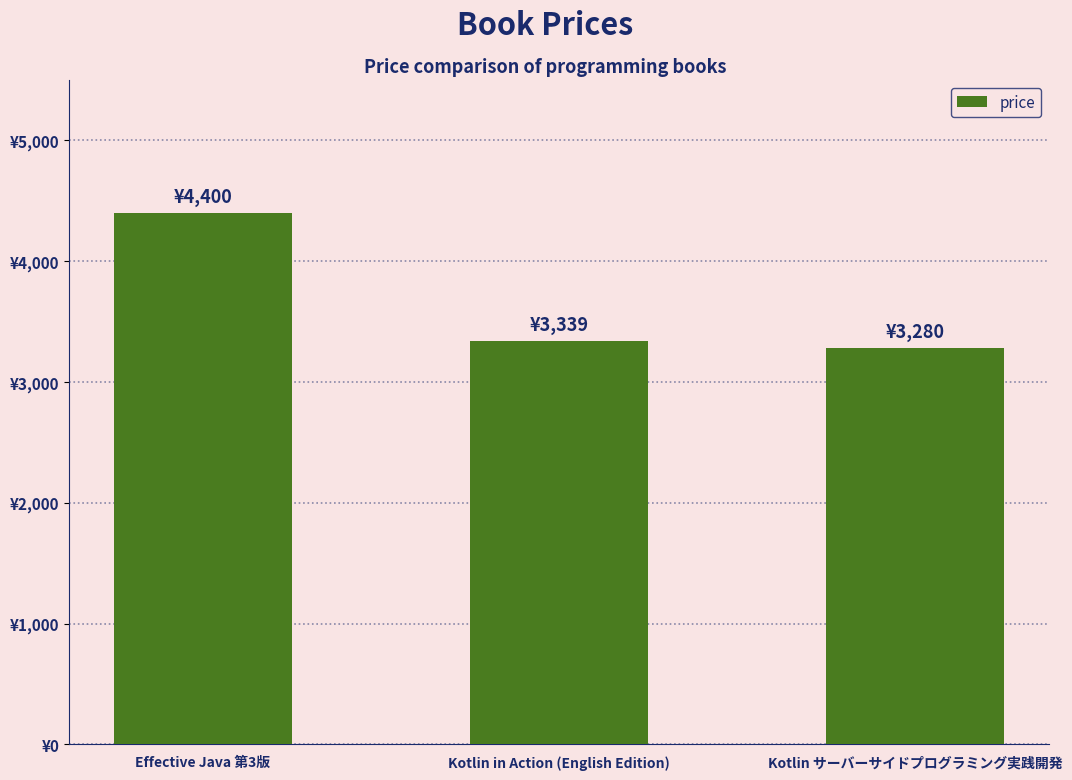

What is the change in value from Kotlin in Action (English Edition) to Kotlin サーバーサイドプログラミング実践開発?

-59